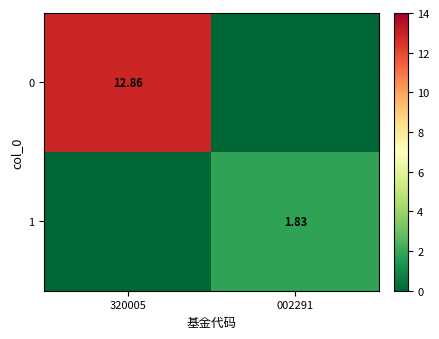

Rank the series by their maximum value, from lowest to highest.

1, 0